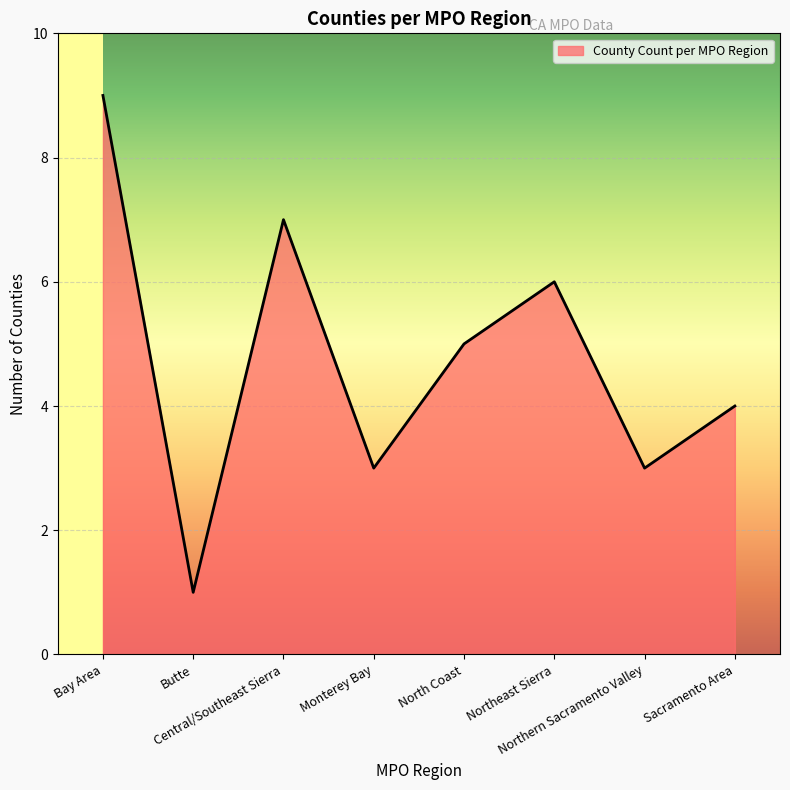

At which label is the value closest to 5?

North Coast